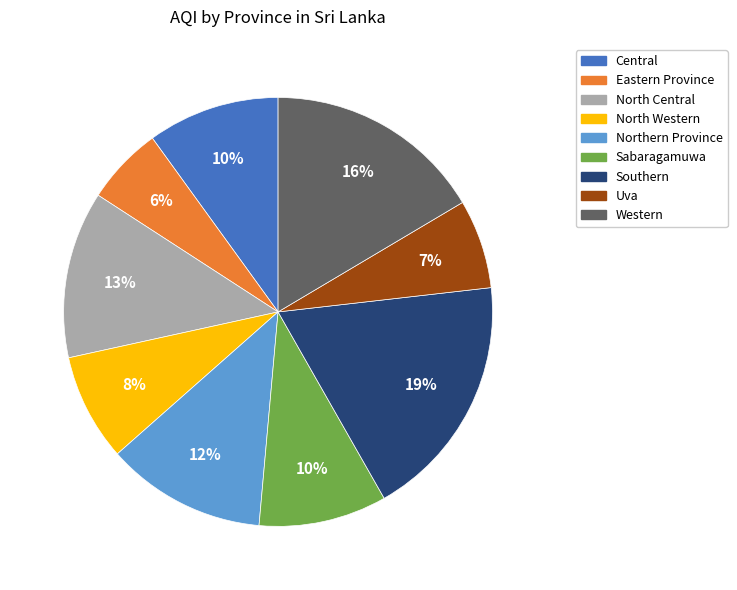

Is there a majority slice in this chart?

No